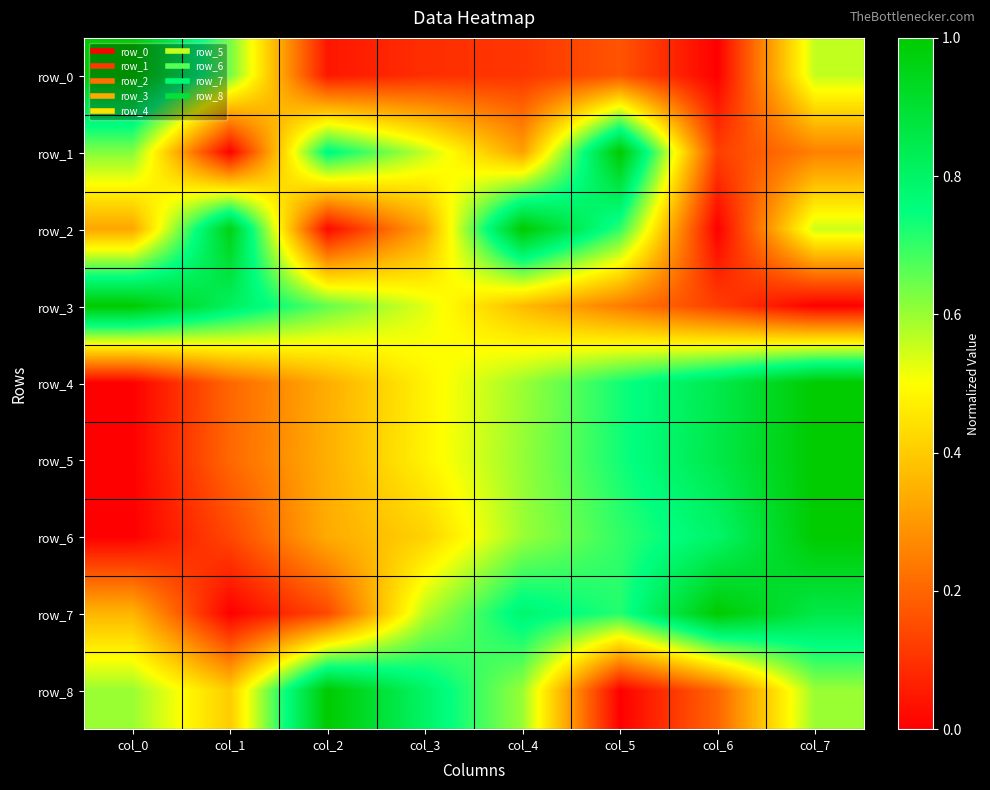

At which label is row_5 closest to 0?

col_0